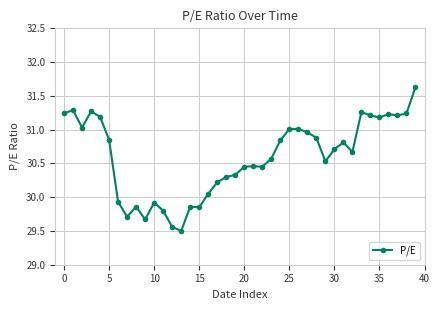

What is the sum of all values?

1223.7